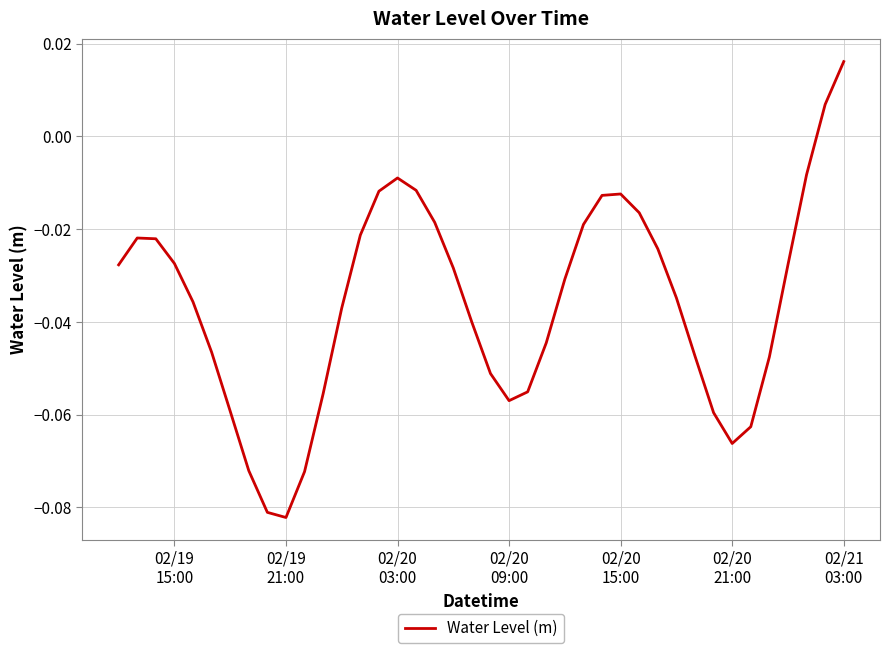

True or false: the data has more than 0 interior local peaks.

True